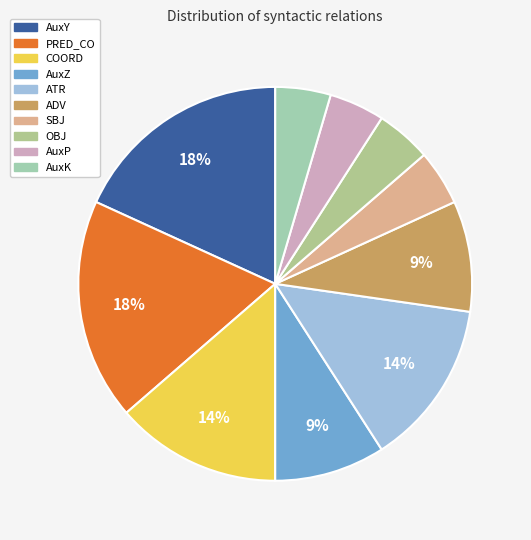

How many slices are in this pie chart?

10